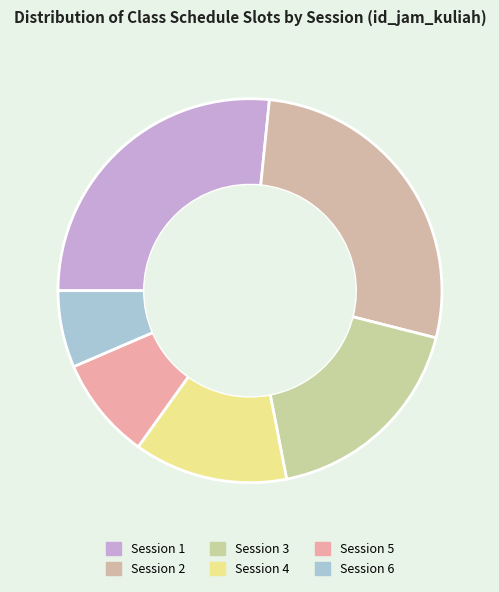

Does any single category account for the majority?

No